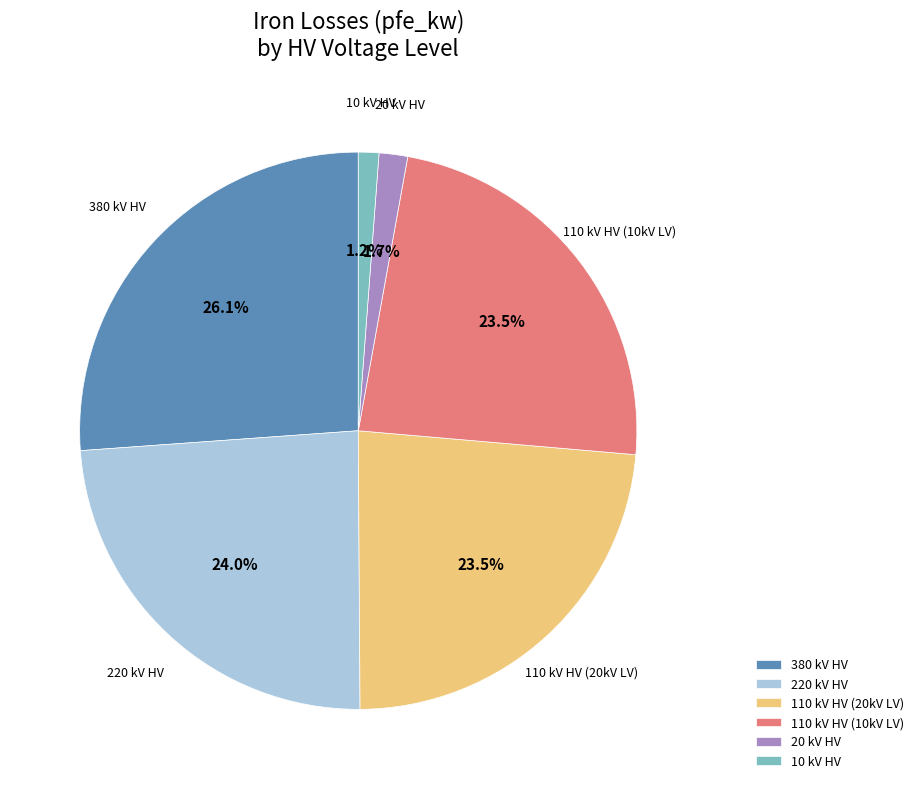

Which has a higher value, 110 kV HV (10kV LV) or 20 kV HV?

110 kV HV (10kV LV)